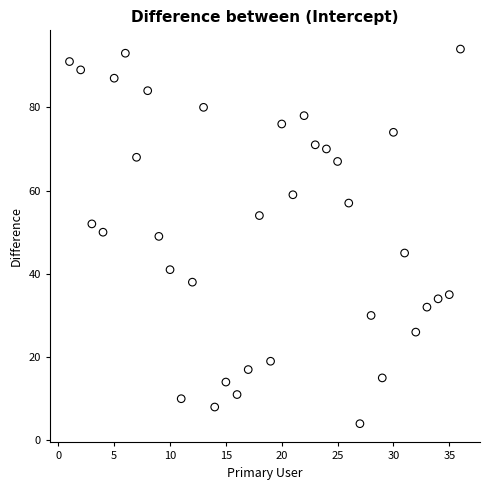

What is the range of X values (max minus min)?

35